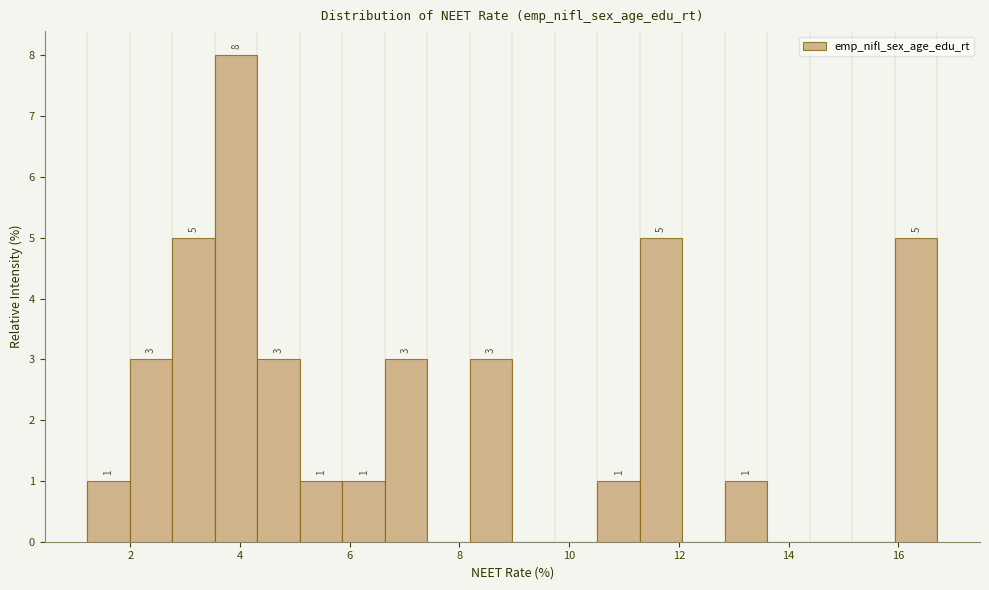

Read against the x-axis, roughly where is the centre of the tallest bar?

4.0